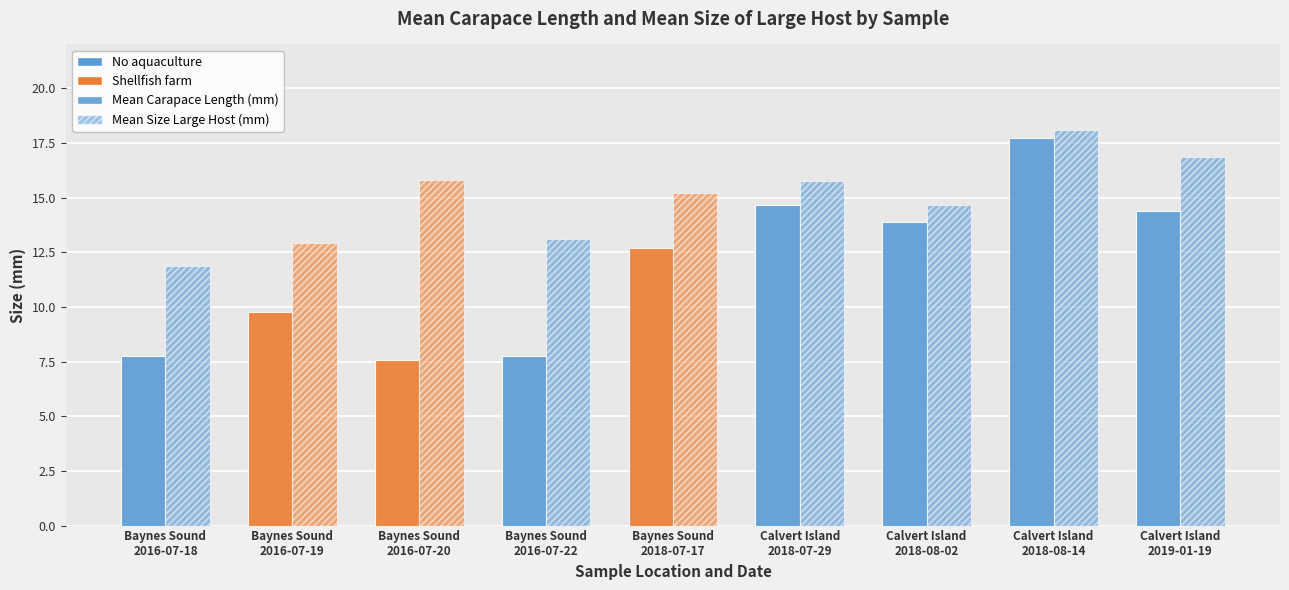

Reading right to left, list all the values displayed in this chart.

Mean Carapace Length (mm): Calvert Island
2019-01-19=14.4	Calvert Island
2018-08-14=17.7	Calvert Island
2018-08-02=13.9	Calvert Island
2018-07-29=14.7	Baynes Sound
2018-07-17=12.7	Baynes Sound
2016-07-22=7.8	Baynes Sound
2016-07-20=7.5	Baynes Sound
2016-07-19=9.8	Baynes Sound
2016-07-18=7.7
Mean Size Large Host (mm): Calvert Island
2019-01-19=16.8	Calvert Island
2018-08-14=18.1	Calvert Island
2018-08-02=14.7	Calvert Island
2018-07-29=15.8	Baynes Sound
2018-07-17=15.2	Baynes Sound
2016-07-22=13.1	Baynes Sound
2016-07-20=15.8	Baynes Sound
2016-07-19=12.9	Baynes Sound
2016-07-18=11.8